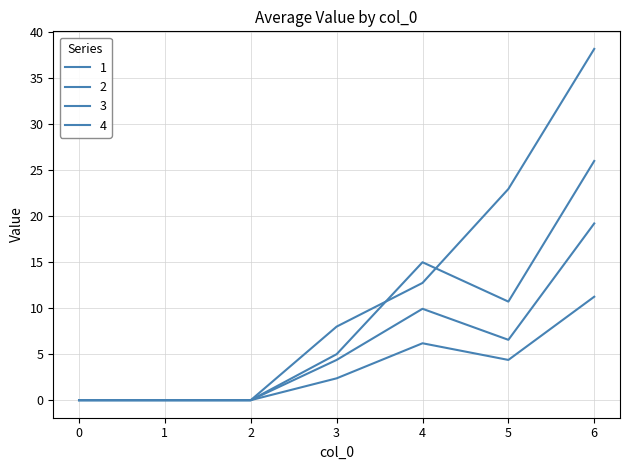

At which category is the sum across all series the highest?

6